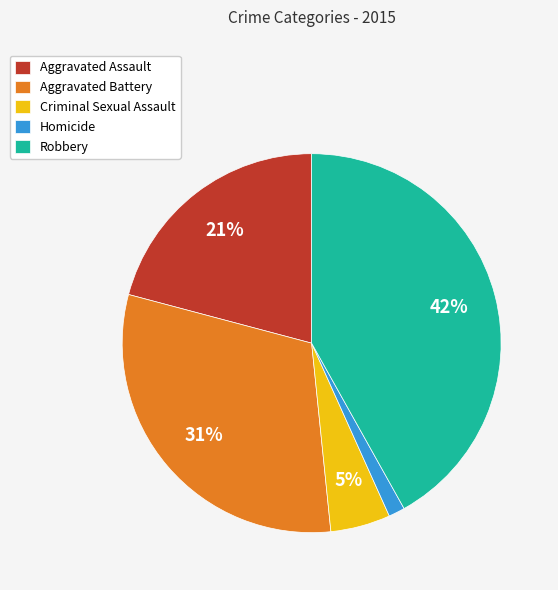

Combined, do Homicide and Robbery account for over 50%?

No